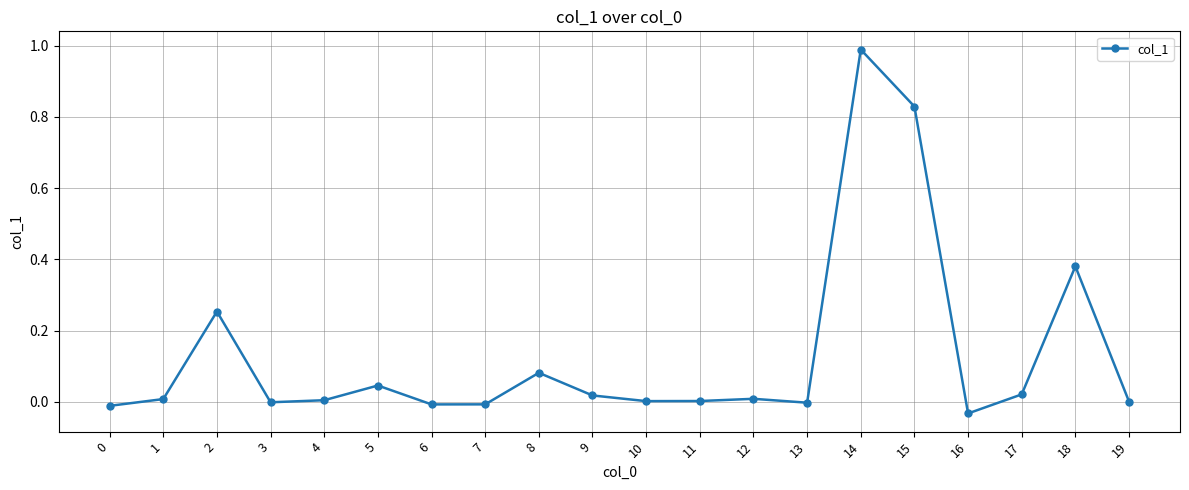

What is the maximum value shown in the chart?

1.0